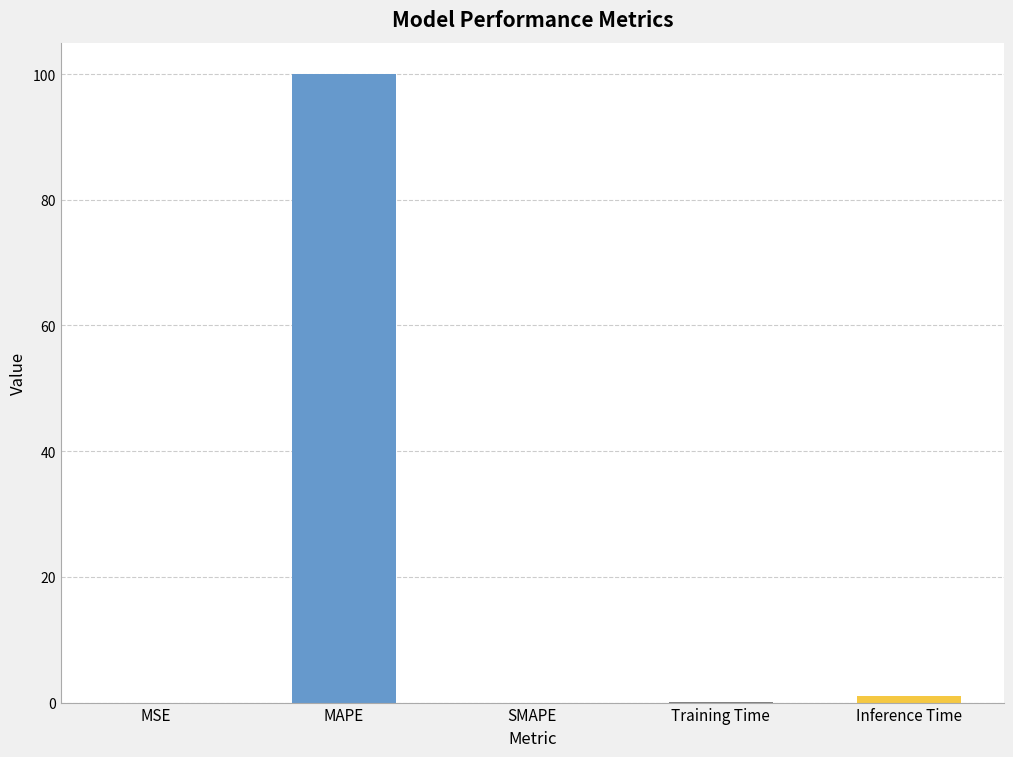

At which label is the value closest to 50?

Inference Time